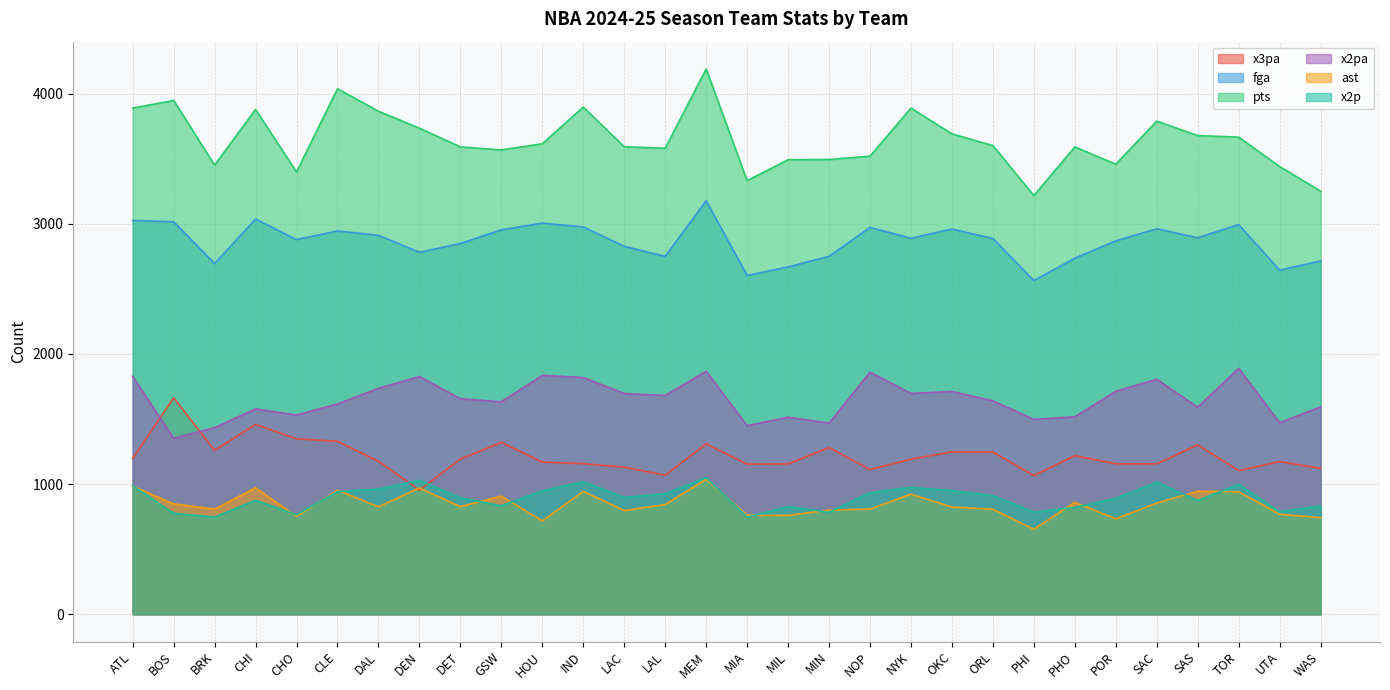

What is the smallest value displayed?

653